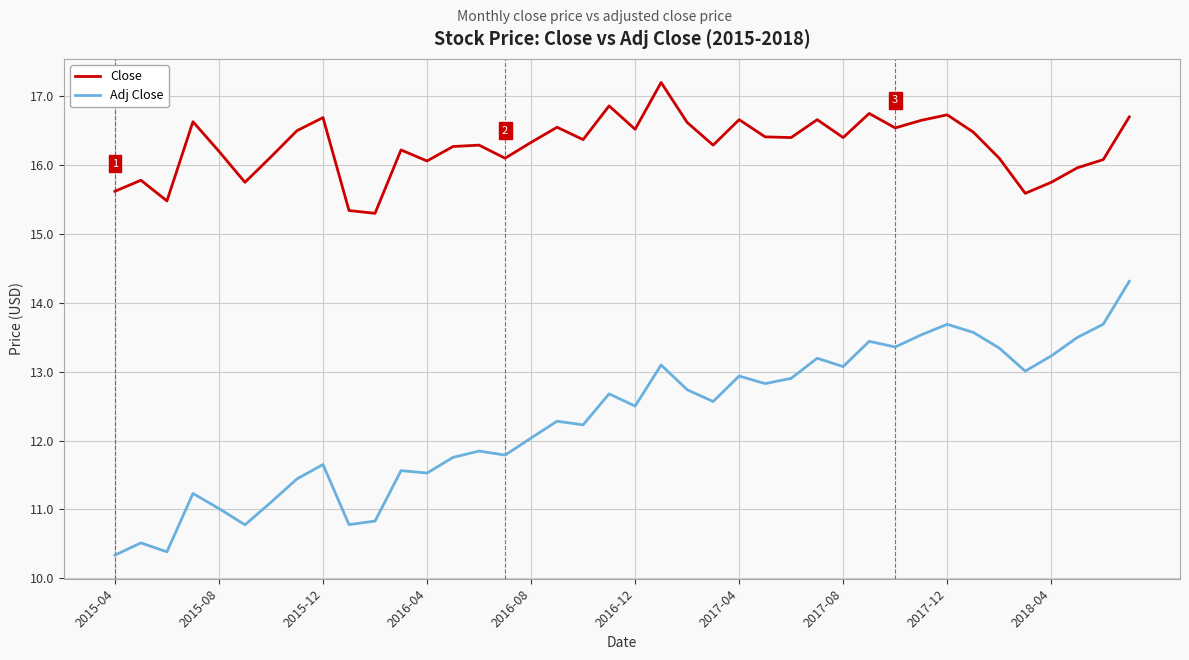

True or false: Close has more than 0 interior local peaks.

True